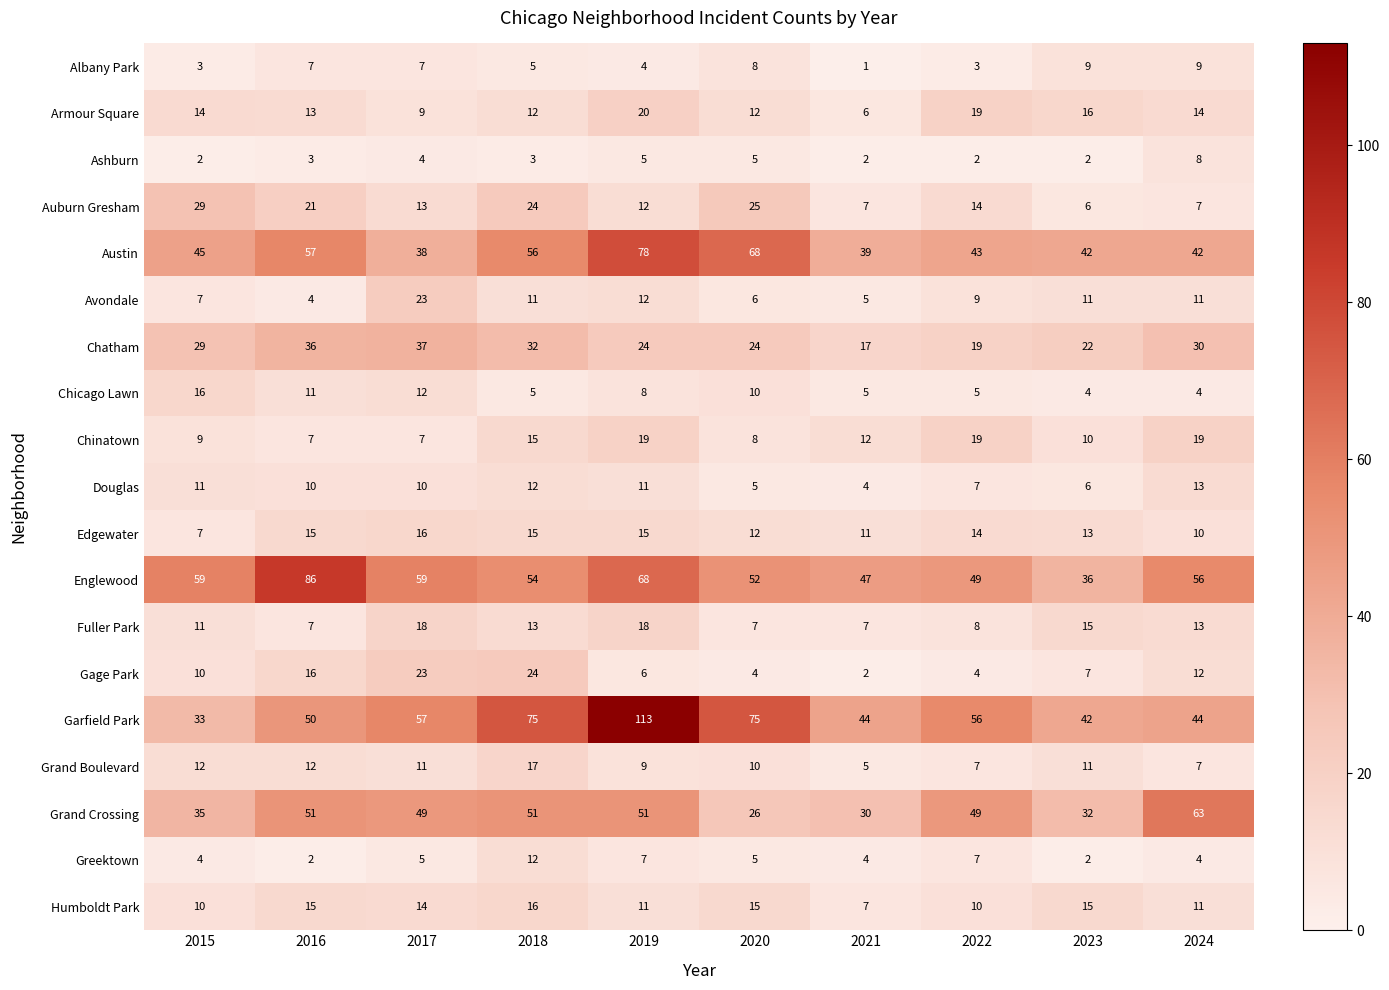

What is the maximum value shown in the chart?

113